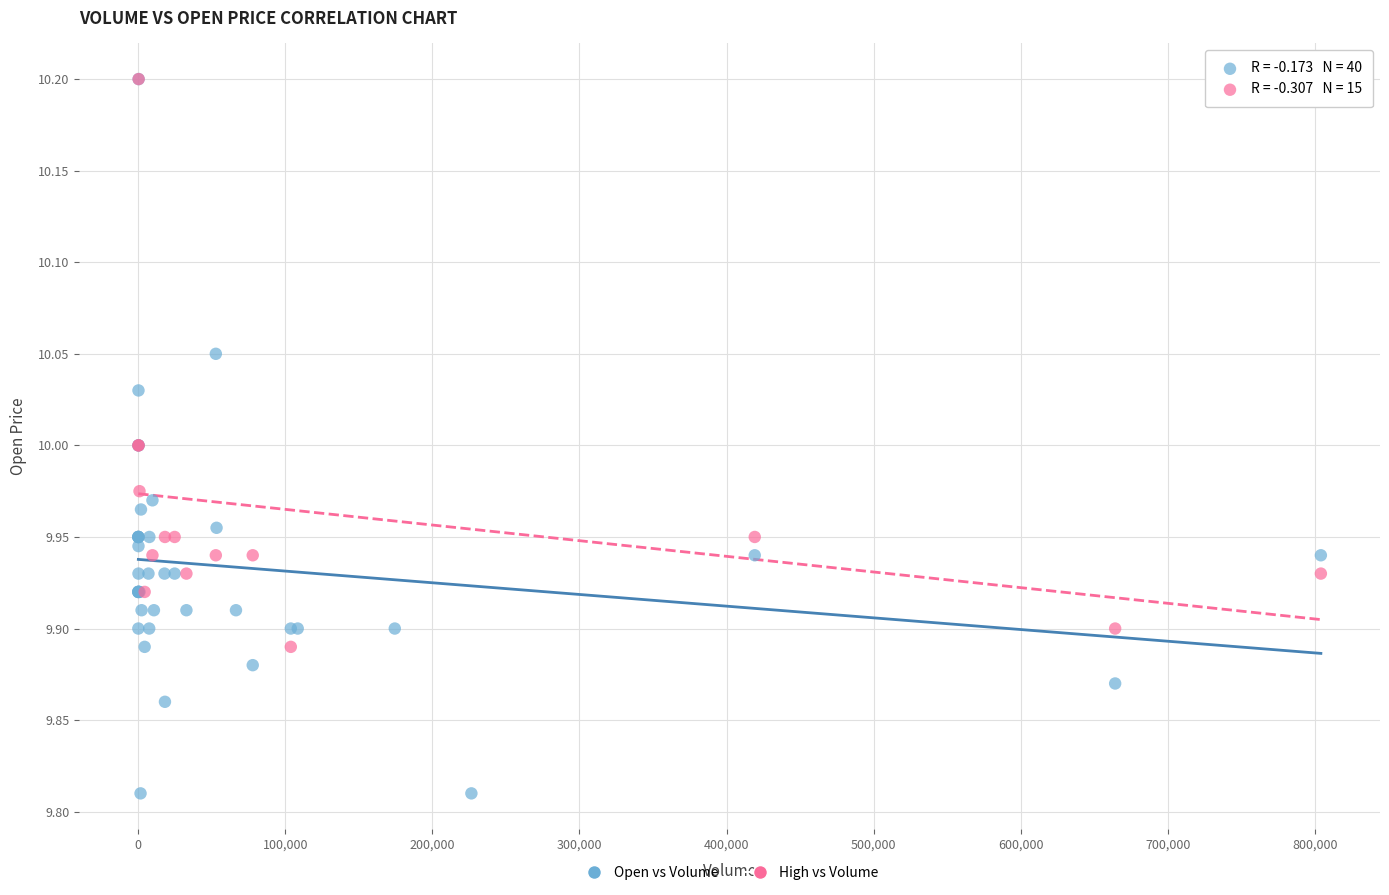

Which series reaches the minimum Y coordinate?

Open vs Volume